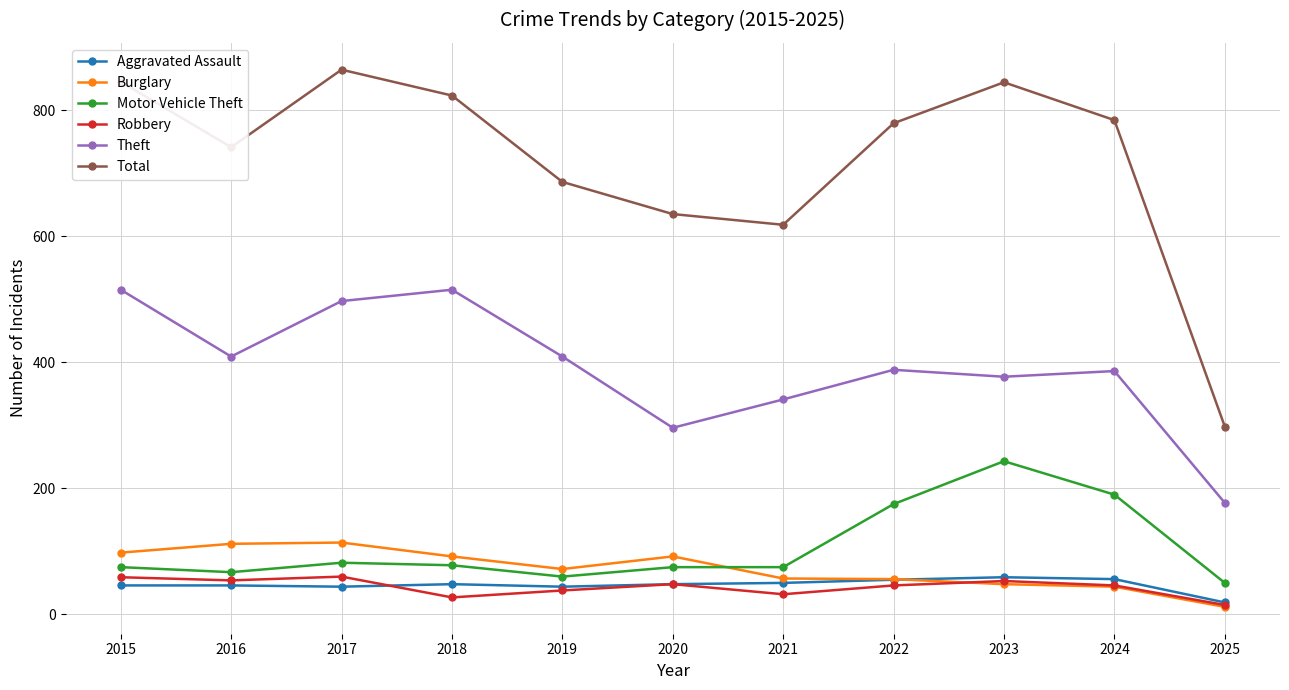

Between 2020 and 2023, which series saw the biggest shift?

Total